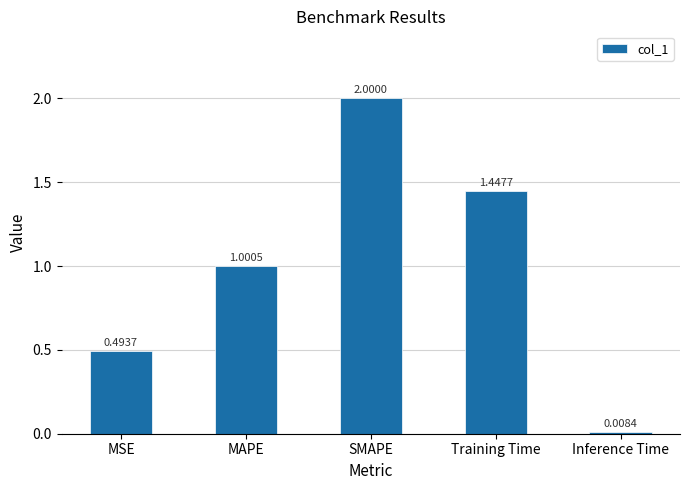

What is the label of the 4th bar from the left?

Training Time